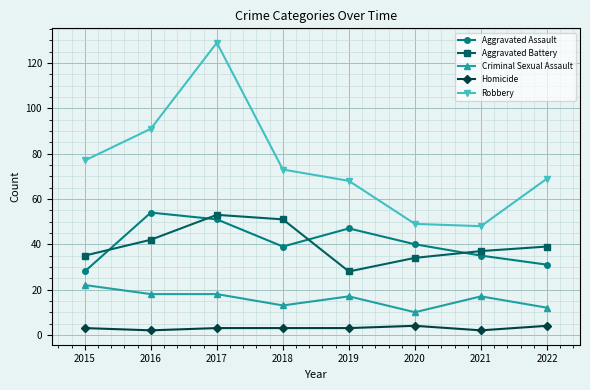

Is this an area chart (filled region under the line)?

No